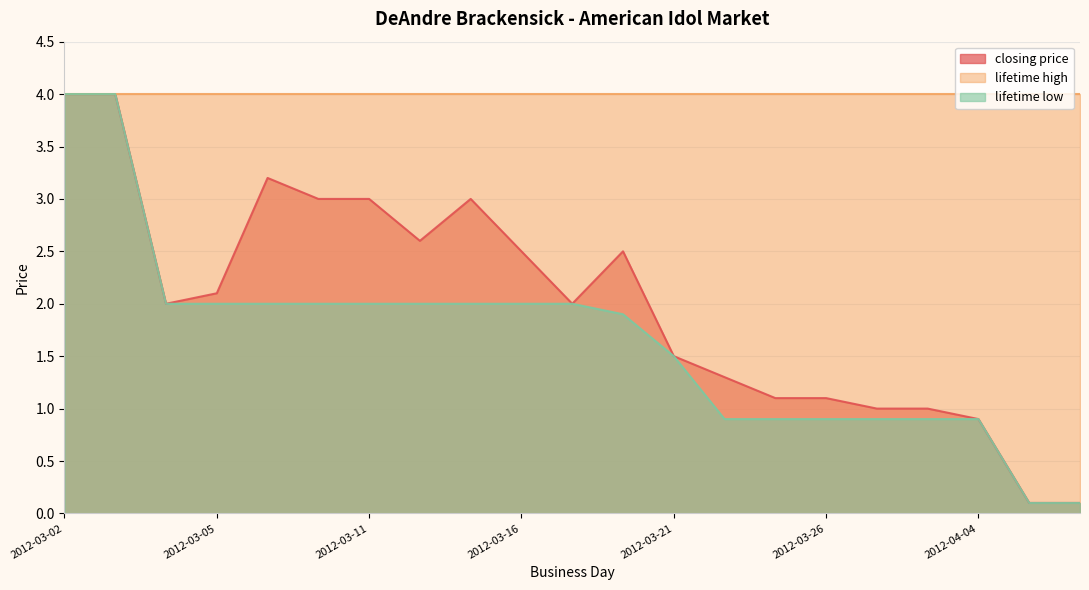

Which series has the largest total across all categories?

lifetime high